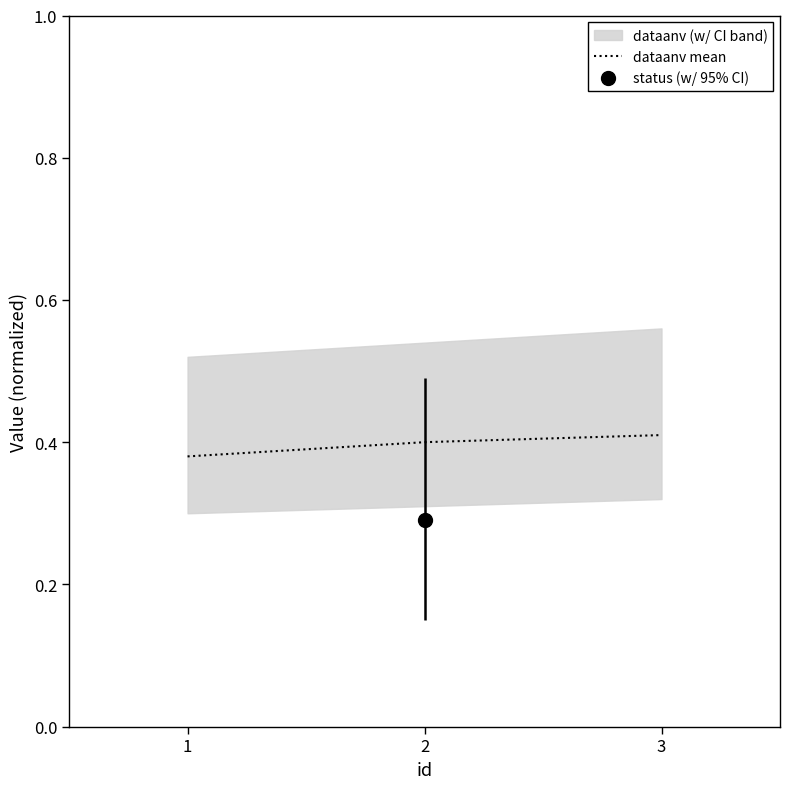

Rank the categories by value from highest to lowest.

3, 2, 1